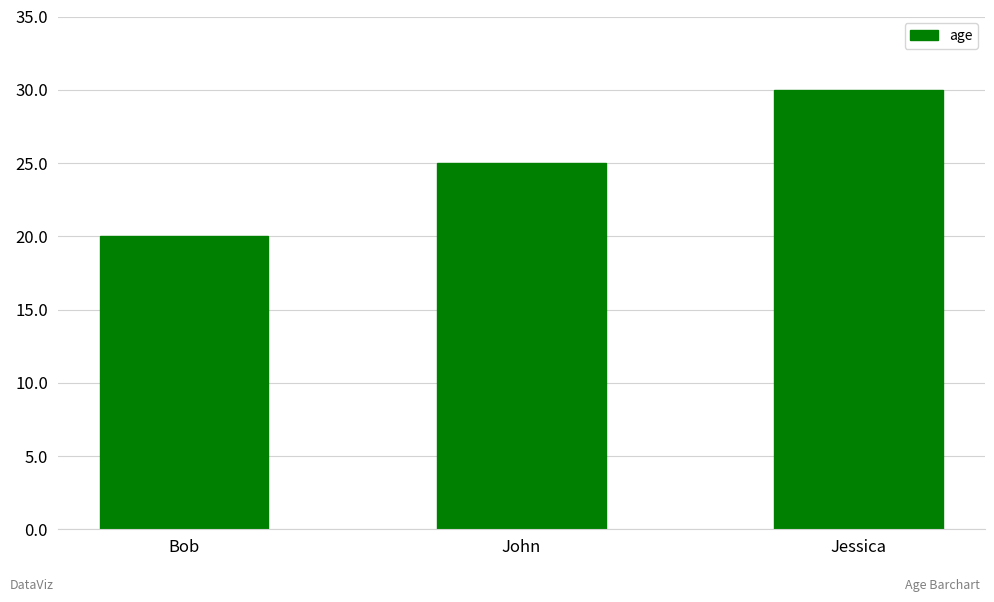

What is the label of the 2nd bar from the left?

John